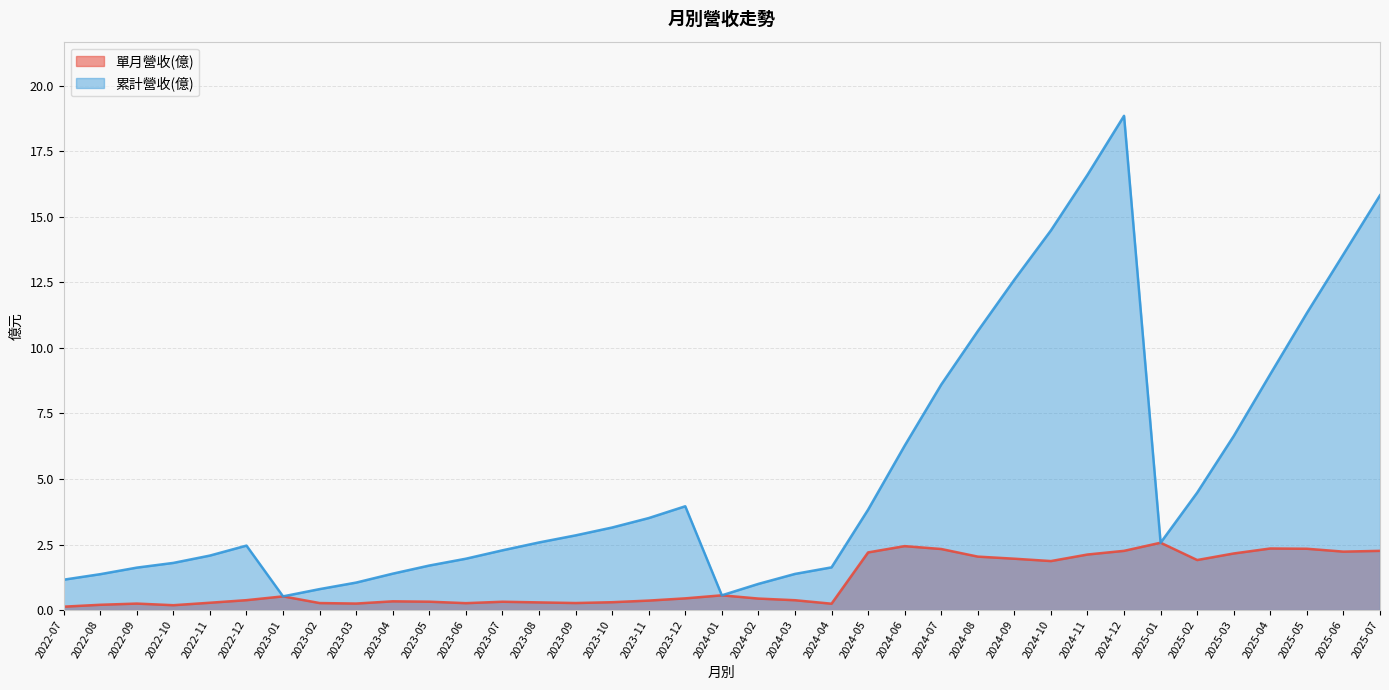

Which category has the highest value in the 累計營收(億) series?

2024-12